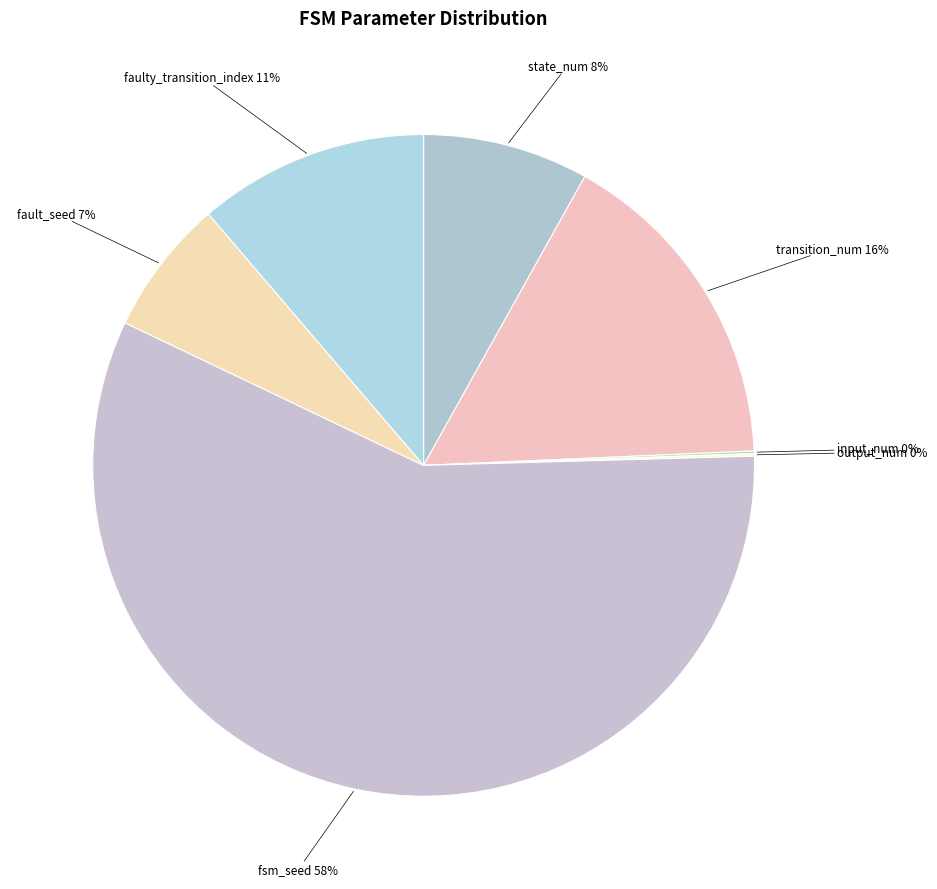

To the nearest percent, what is the average slice percentage?

14%